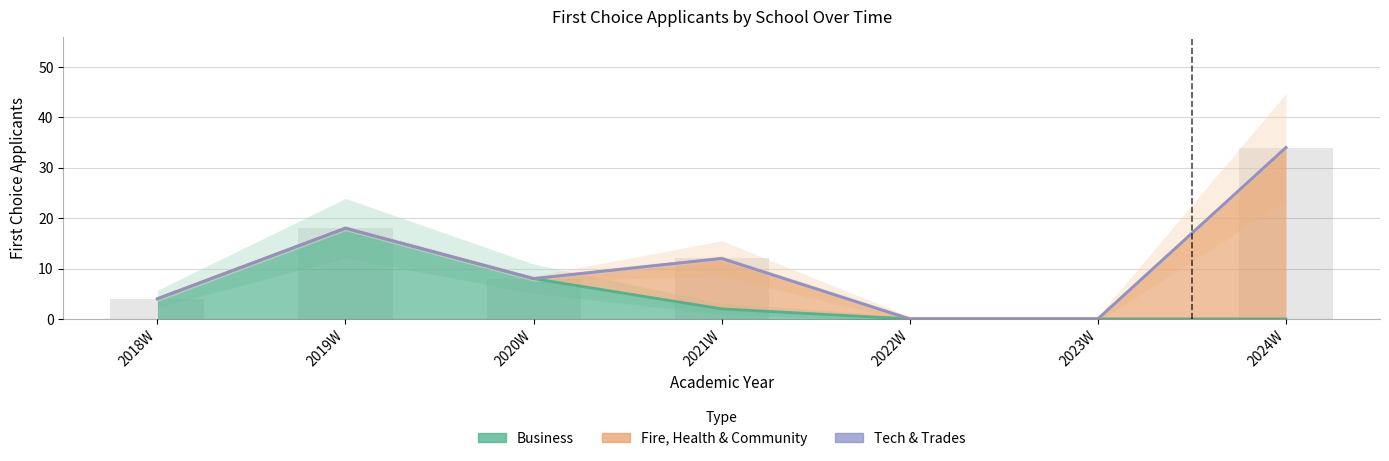

What is the label of the 5th bar from the left?

2022W